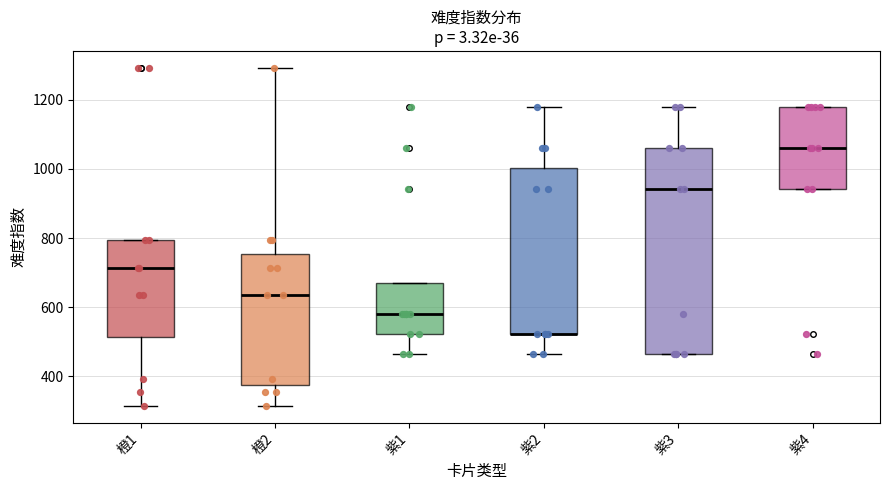

Reading left to right, transcribe this box plot: for each box, give where its median line is, the range the box spans, and where its two whiskers end, as read against the y-axis. The values are not printed on the chart, so give them approximately, as read against the axis.

橙1: median 720, box 520 to 800, whiskers 320 to 800
橙2: median 640, box 380 to 760, whiskers 320 to 1300
紫1: median 580, box 520 to 680, whiskers 460 to 680
紫2: median 520 (drawn on the box's lower edge), box 520 to 1000, whiskers 460 to 1180
紫3: median 940, box 460 to 1060, whiskers 460 to 1180
紫4: median 1060, box 940 to 1180, whiskers 940 to 1180